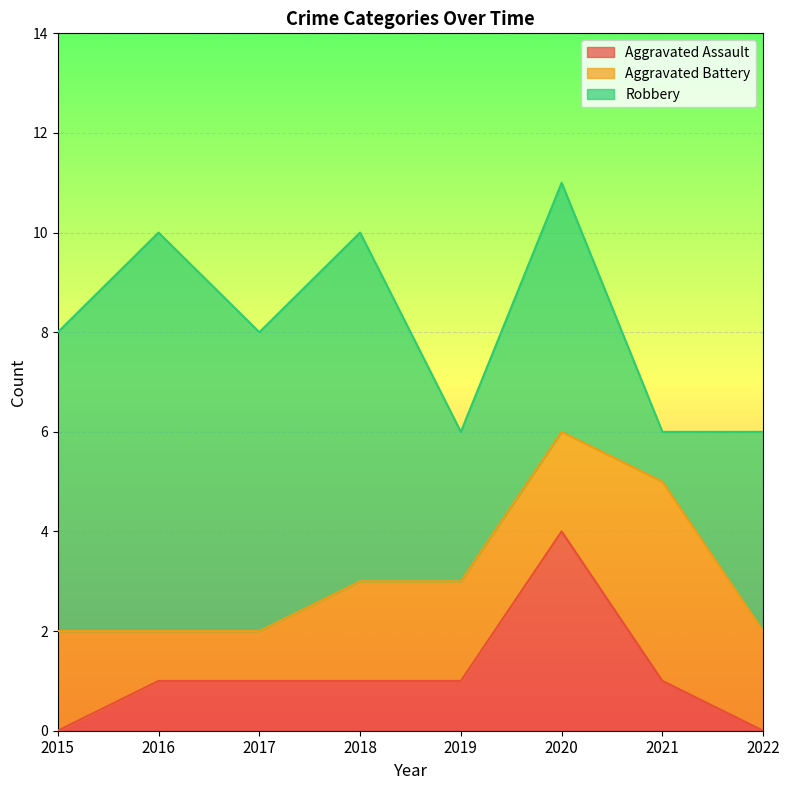

What are all the series names shown in the legend?

Aggravated Assault, Aggravated Battery, Robbery